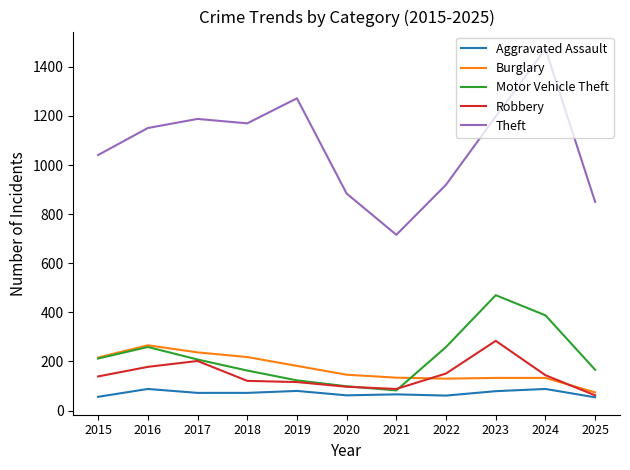

What is the maximum value shown in the chart?

1473